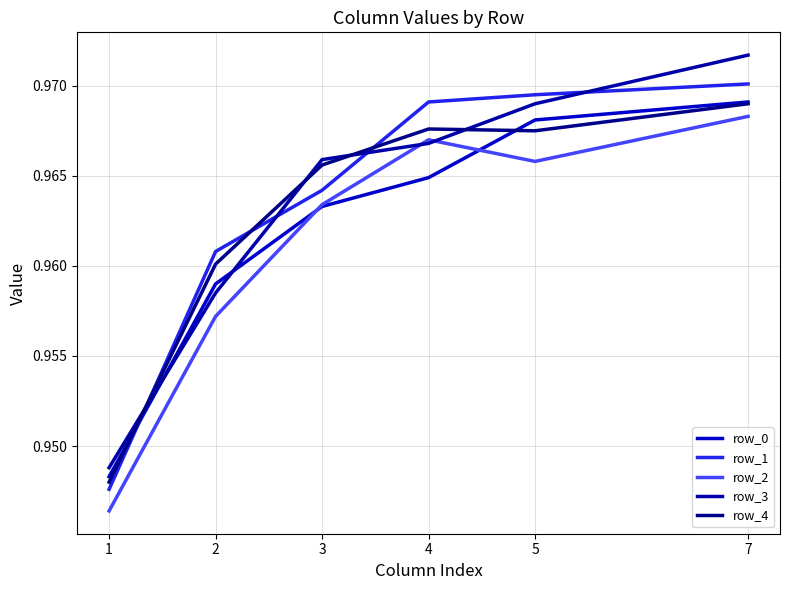

How many row_1 values are between 0 and 1?

6